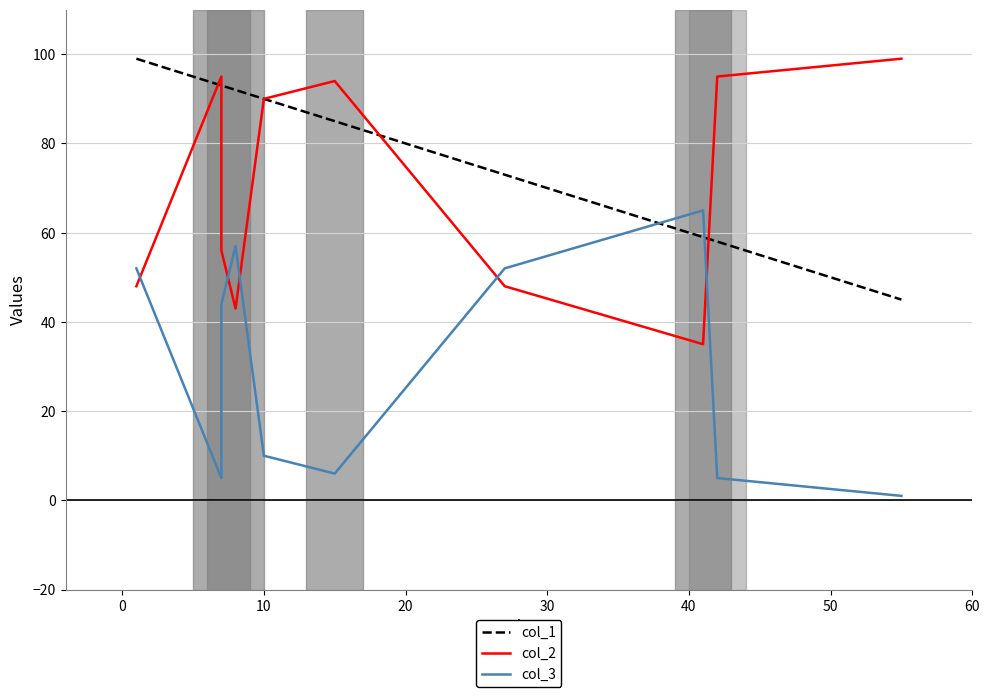

Reading left to right, list all the values displayed in this chart.

col_1: 99	93	93	92	90	85	73	59	58	45
col_2: 48	95	56	43	90	94	48	35	95	99
col_3: 52	5	44	57	10	6	52	65	5	1